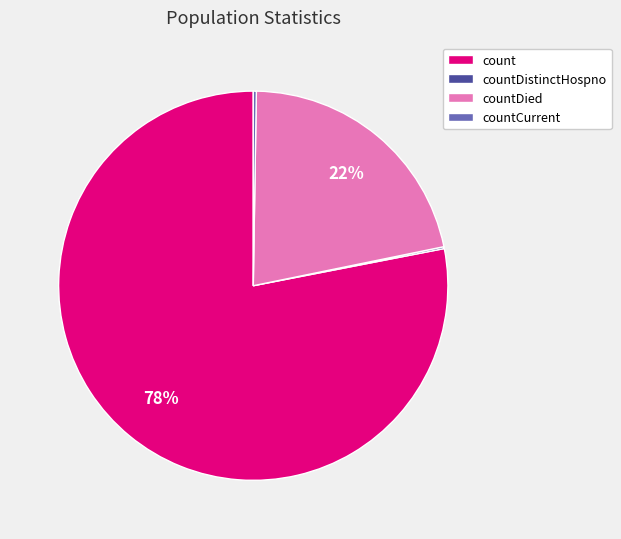

To the nearest percent, what is the difference between the largest and smallest slice percentages?

78%